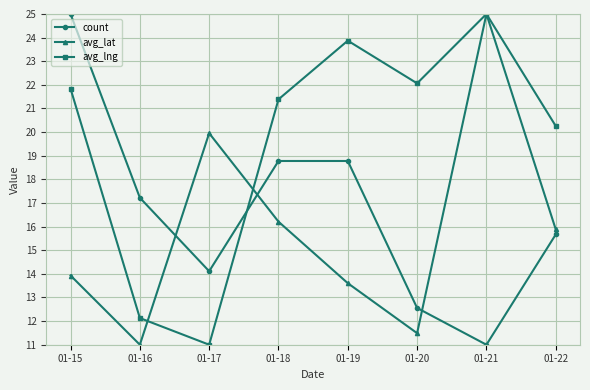

What are all the series names shown in the legend?

count, avg_lat, avg_lng